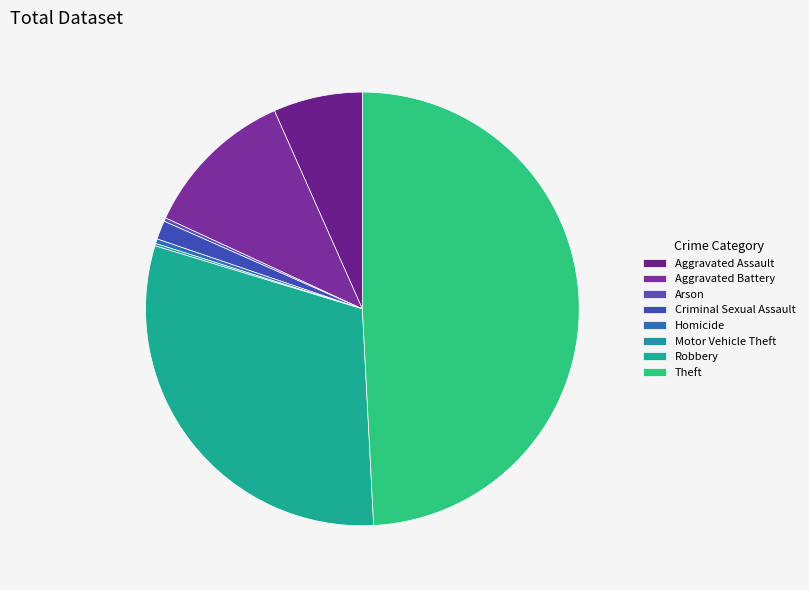

What is the largest slice in the pie chart?

Theft